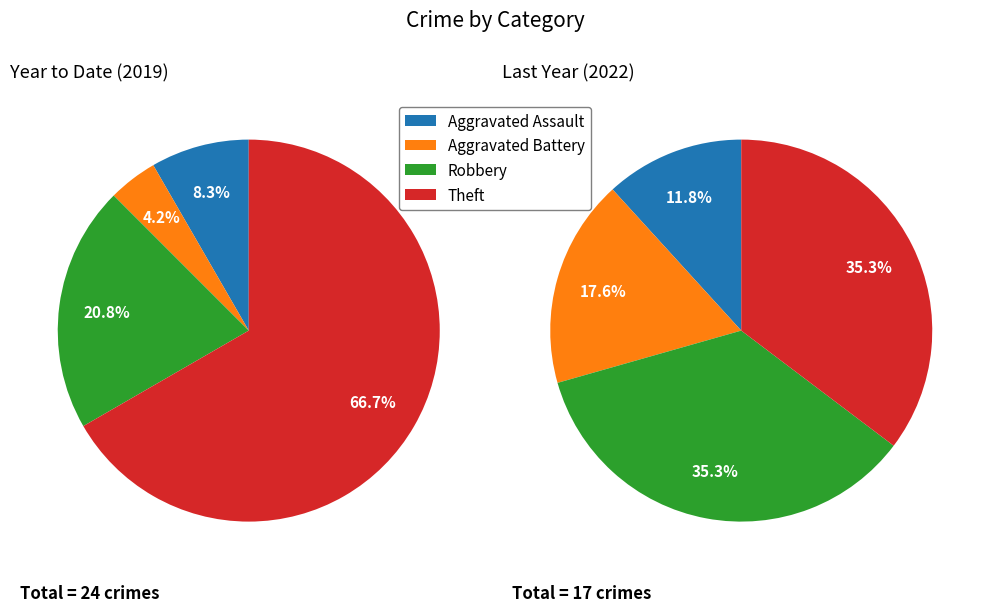

Combined, do values_2019 and 2 account for over 50%?

No